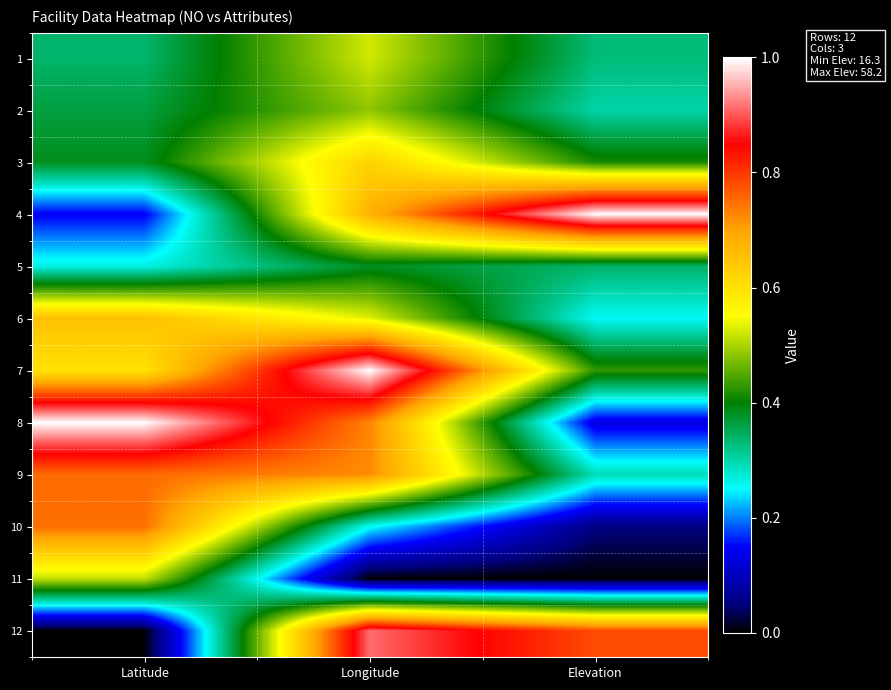

Which has a higher value, Elevation or Longitude?

Longitude